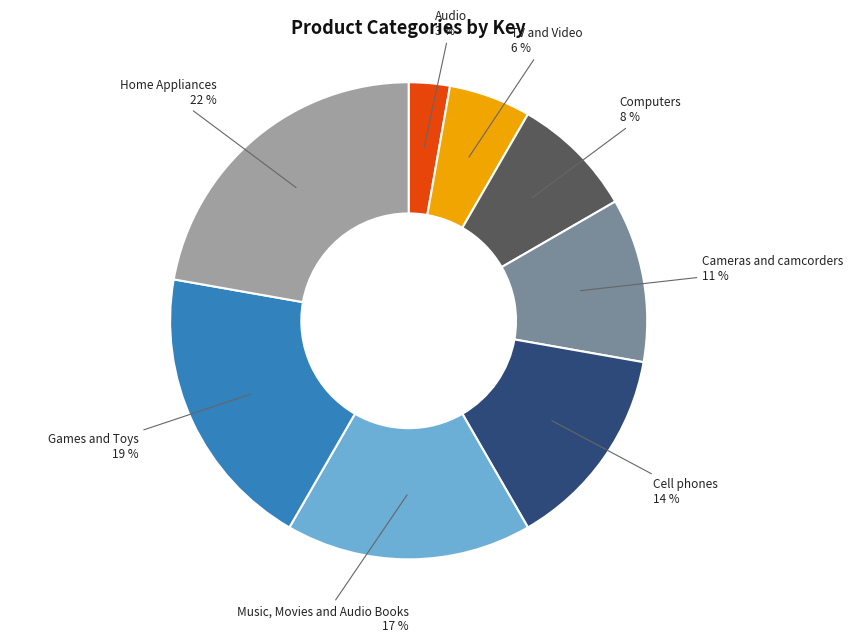

Does any single category account for the majority?

No